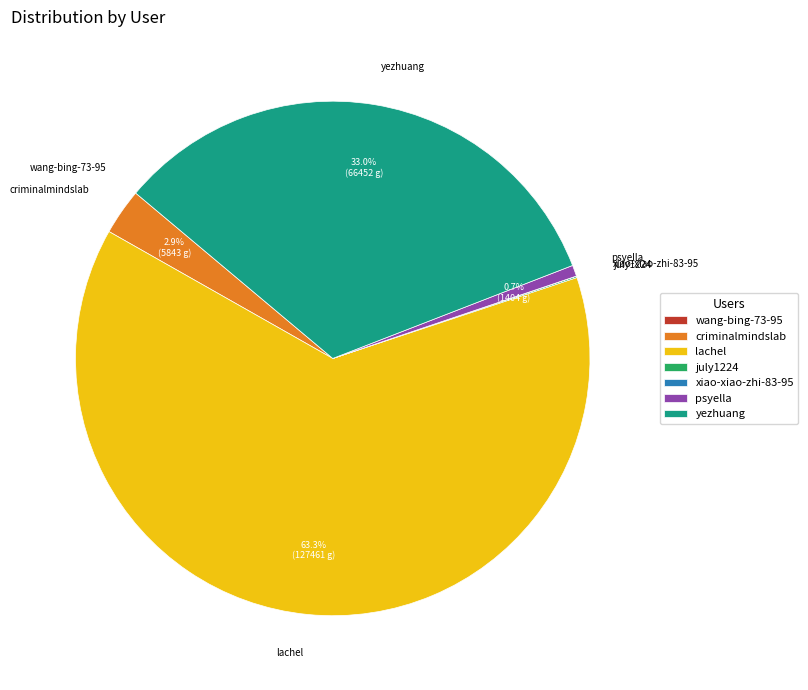

What is the majority slice?

lachel